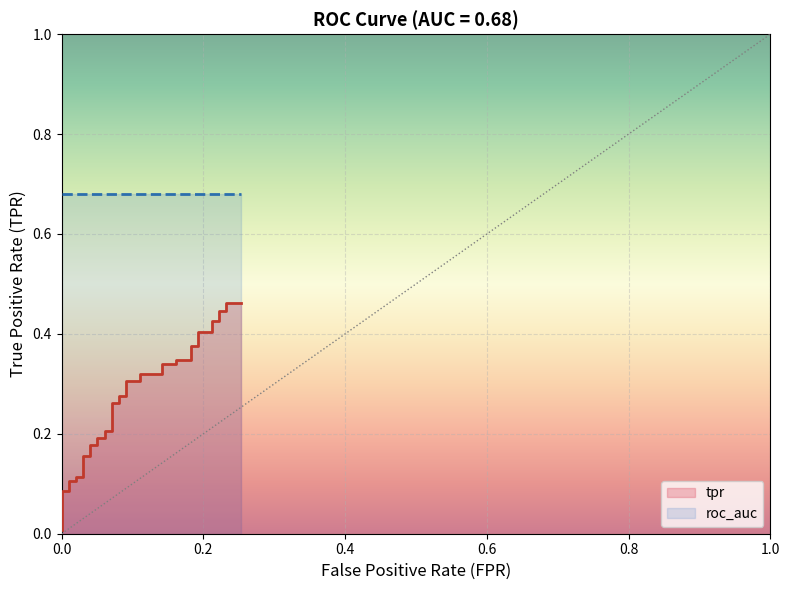

What is the change in value from 13 to 38?

+0.3